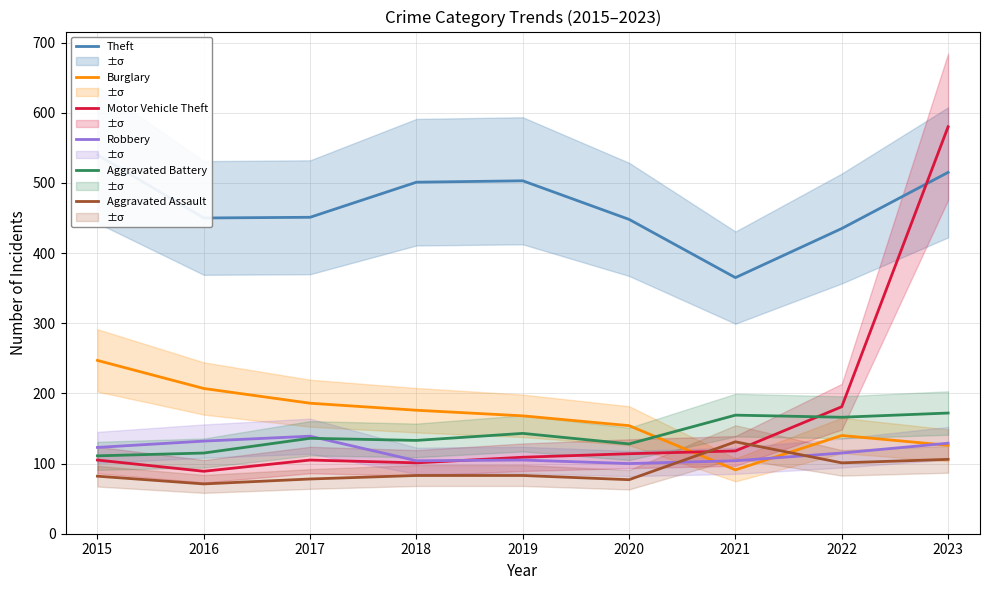

What is the total value across all series at 2017?

1095